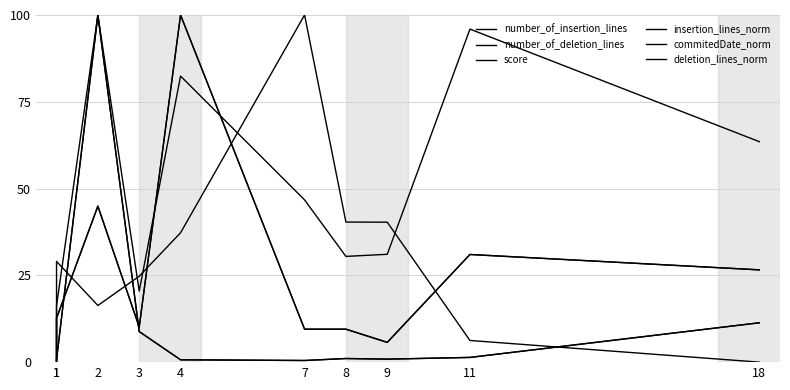

Between 11 and 1, which is larger?

11